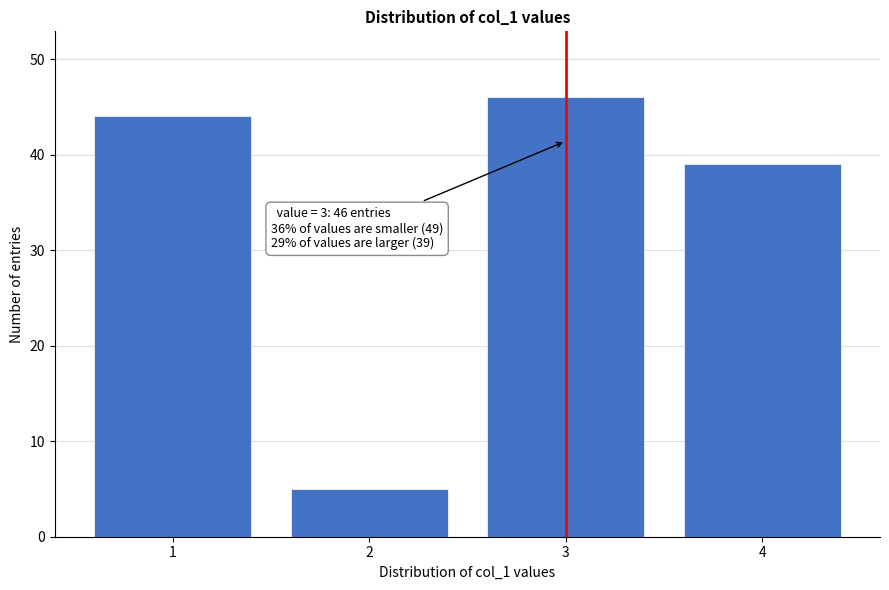

Reading left to right, extract all data points from this chart.

44	5	46	39